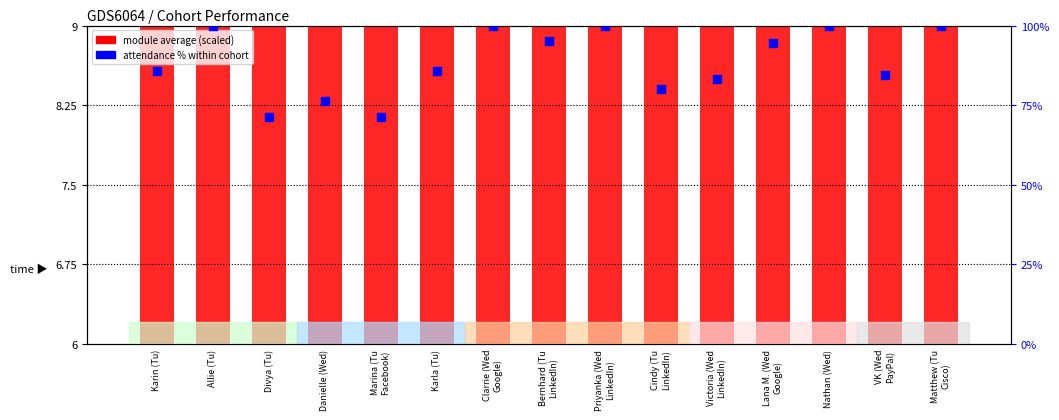

At how many categories does at least one series exceed 83?

11